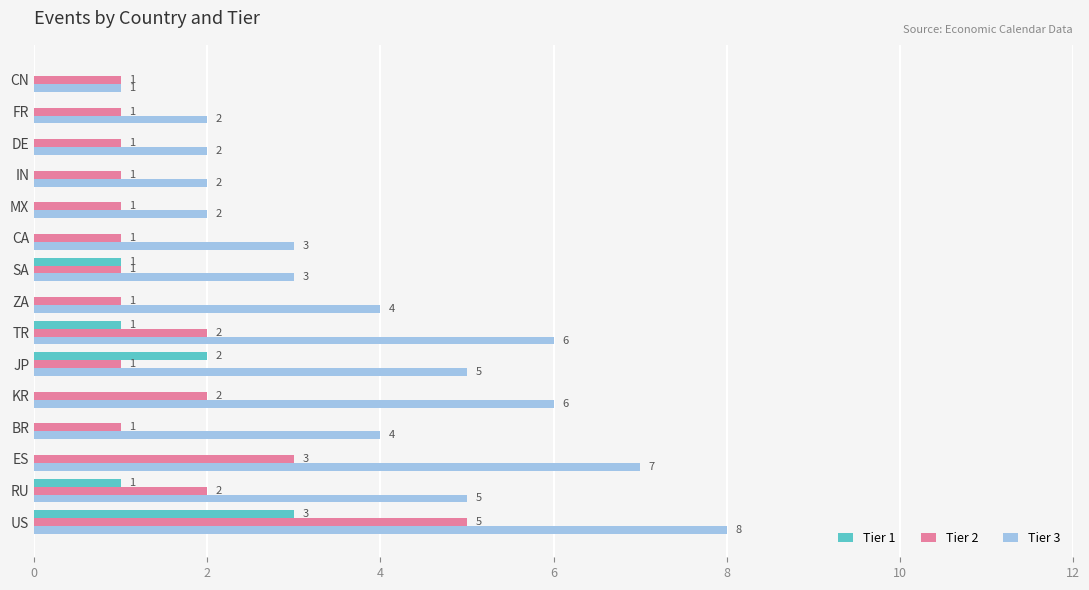

How many Tier 1 values are between 0 and 1?

13